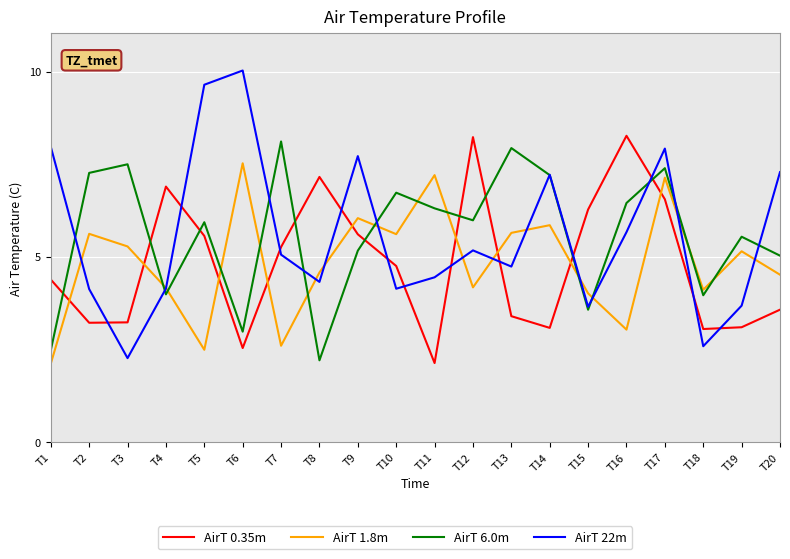

Which category has the lowest value in the AirT 22m series?

T3